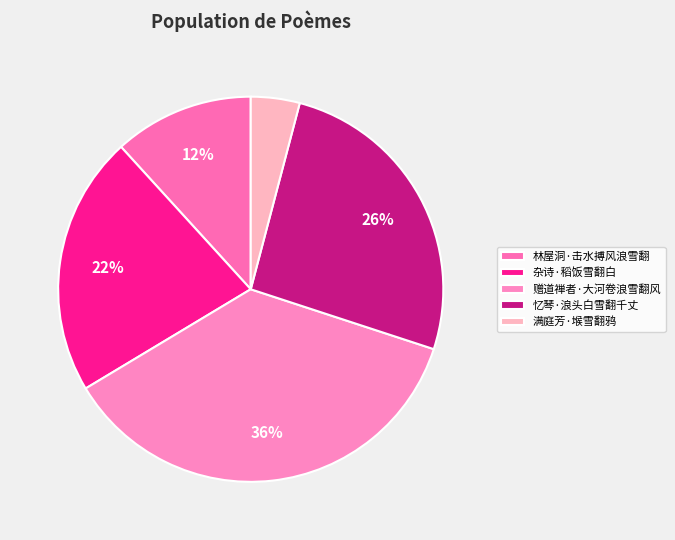

Which slice is the largest?

赠道禅者·大河卷浪雪翻风